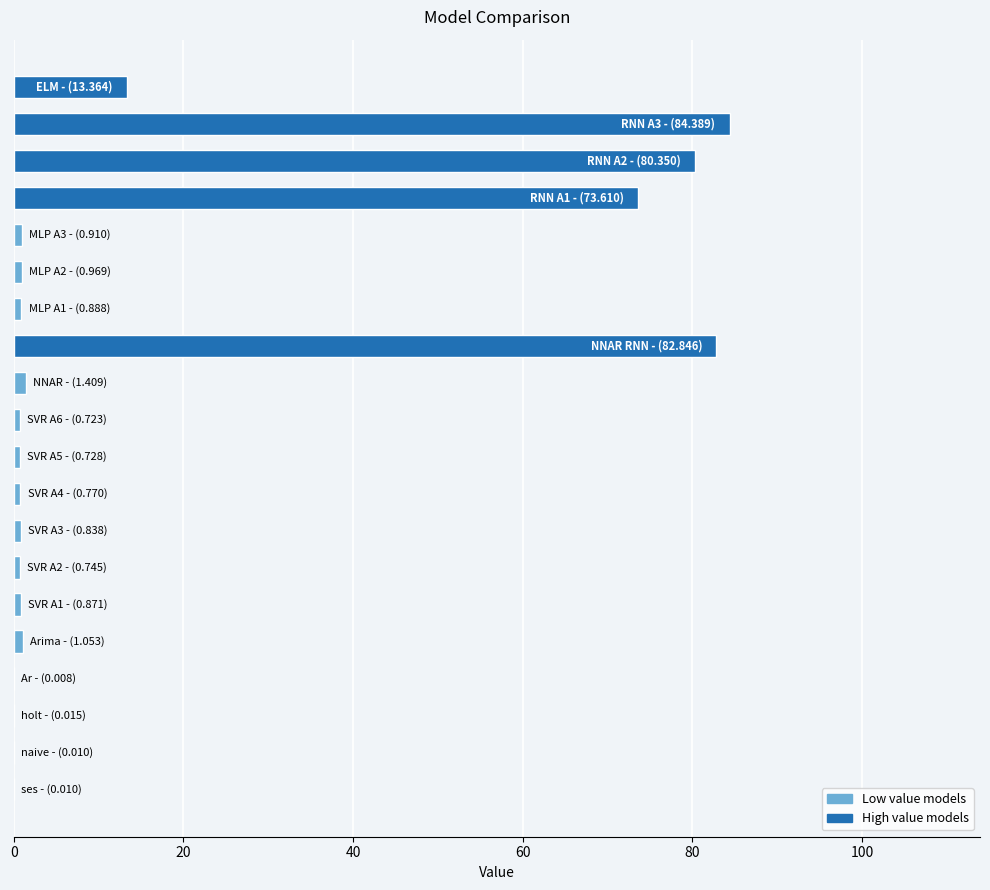

What is the greatest value displayed?

84.4